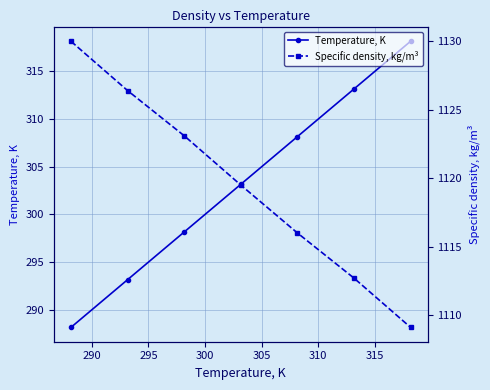

What is the maximum value shown in the chart?

1130.0